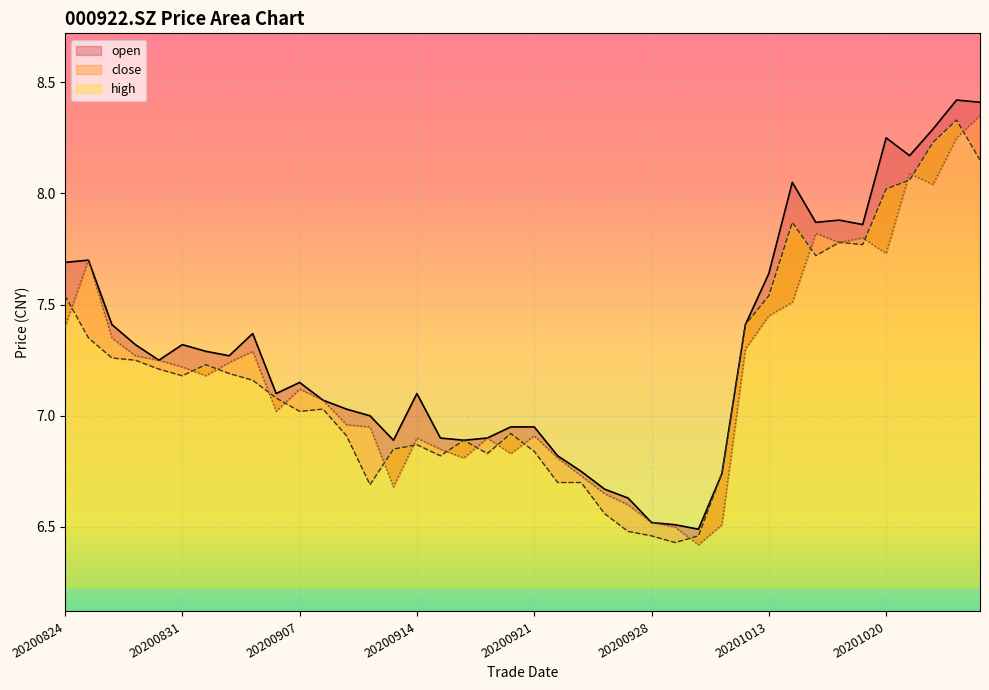

True or false: high and open cross at least once.

False